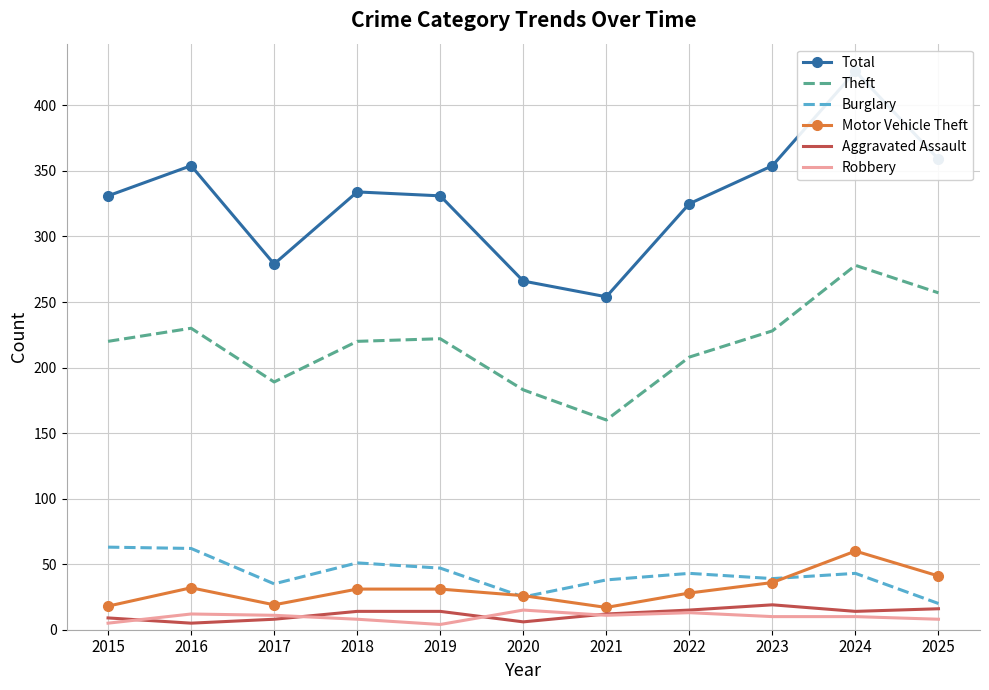

What is the sum of all Motor Vehicle Theft values?

339